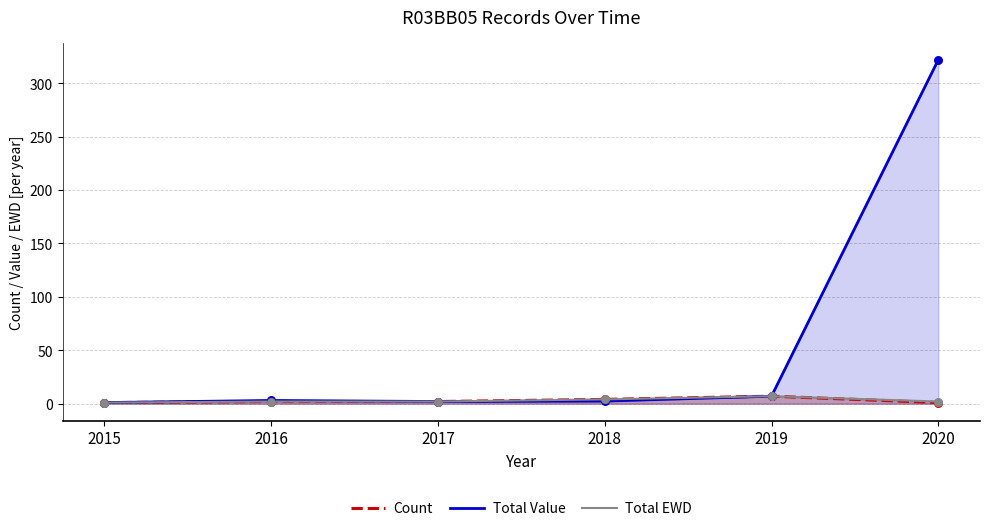

What is the total value across all series at 2015?

3.0